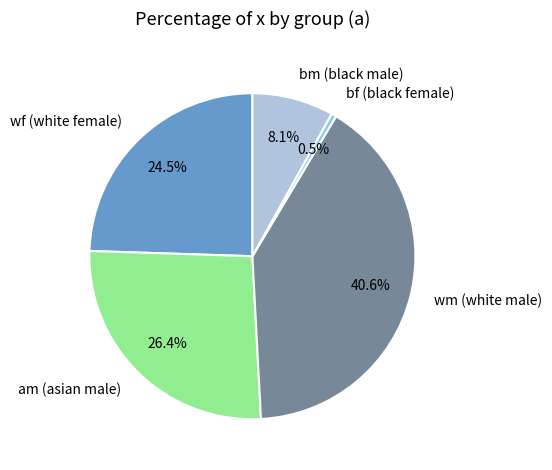

What is the ratio of the value at am (asian male) to the value at wf (white female)?

1.1